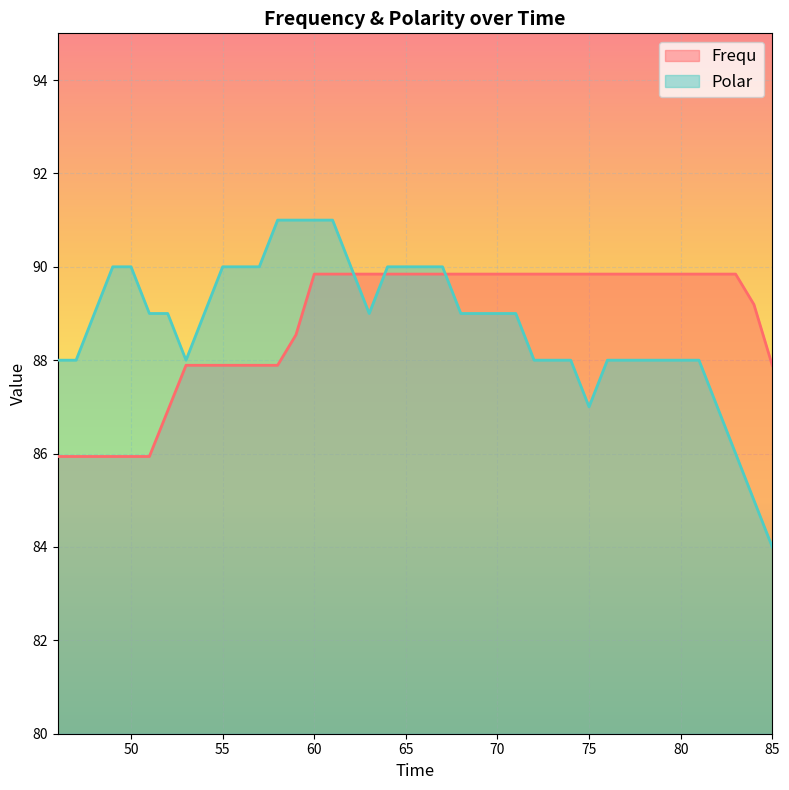

What is the average value of the Frequ series?

88.8